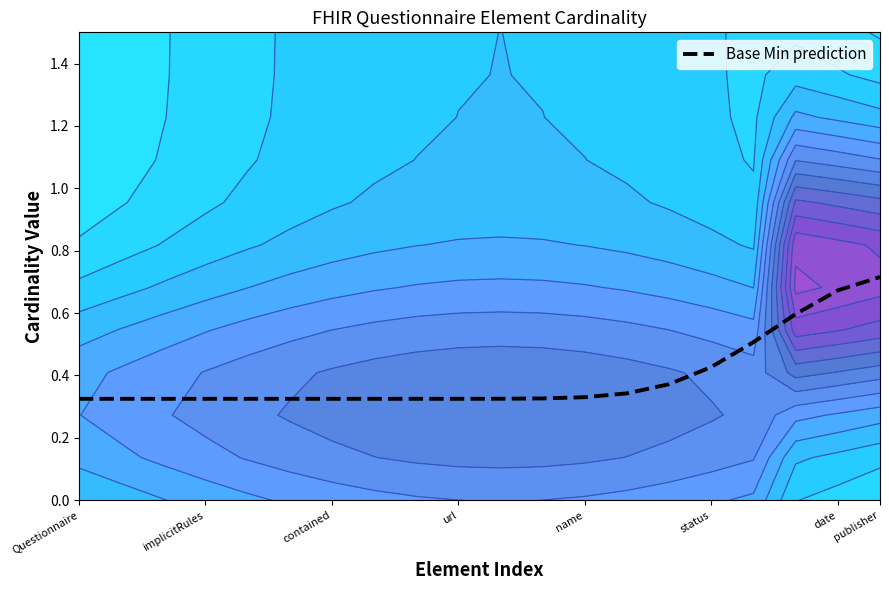

What is the minimum value shown in the chart?

0.3